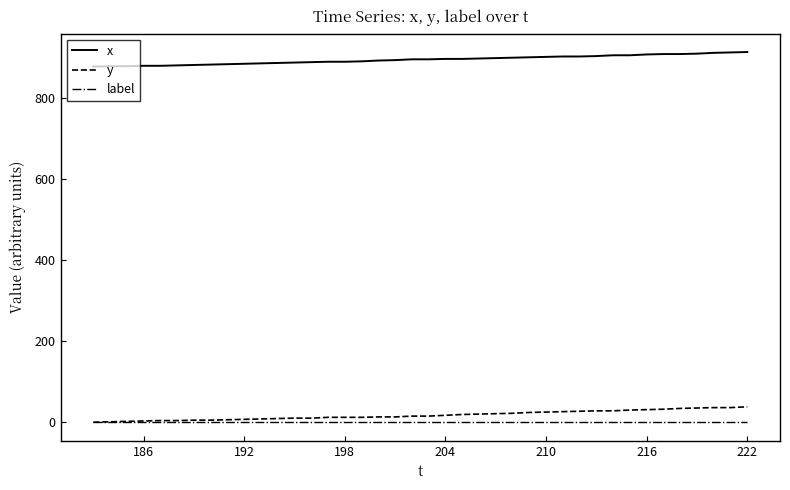

True or false: x and y intersect in this chart.

False